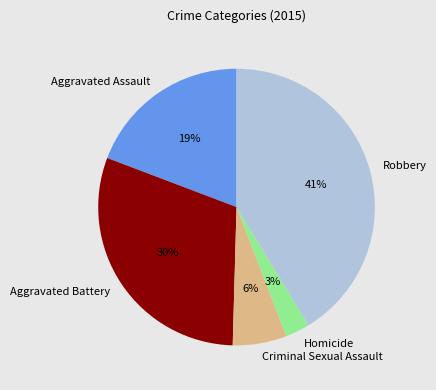

Rank the categories by value from highest to lowest.

Robbery, Aggravated Battery, Aggravated Assault, Criminal Sexual Assault, Homicide